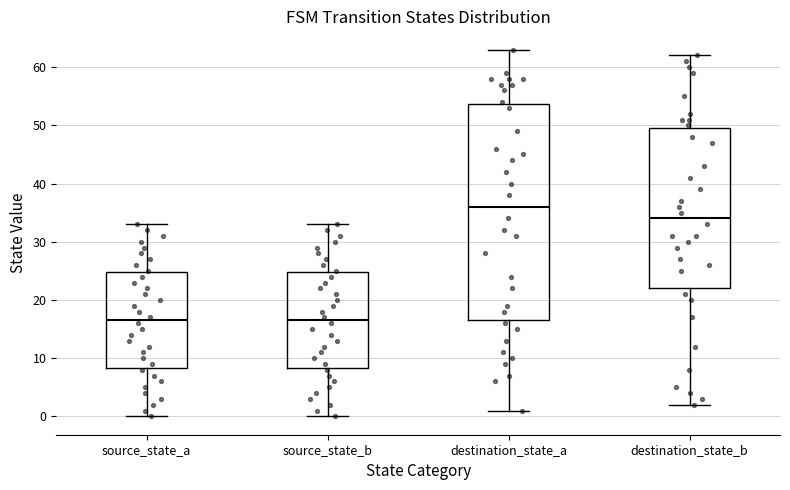

Reading left to right, read every box against the y-axis: the position of its median line, the range the box covers, and the ends of its whiskers. The values are not printed on the chart, so give them approximately, as read against the axis.

source_state_a: median 17, box 8 to 25, whiskers 0 to 33
source_state_b: median 17, box 8 to 25, whiskers 0 to 33
destination_state_a: median 36, box 17 to 54, whiskers 1 to 63
destination_state_b: median 34, box 22 to 50, whiskers 2 to 62